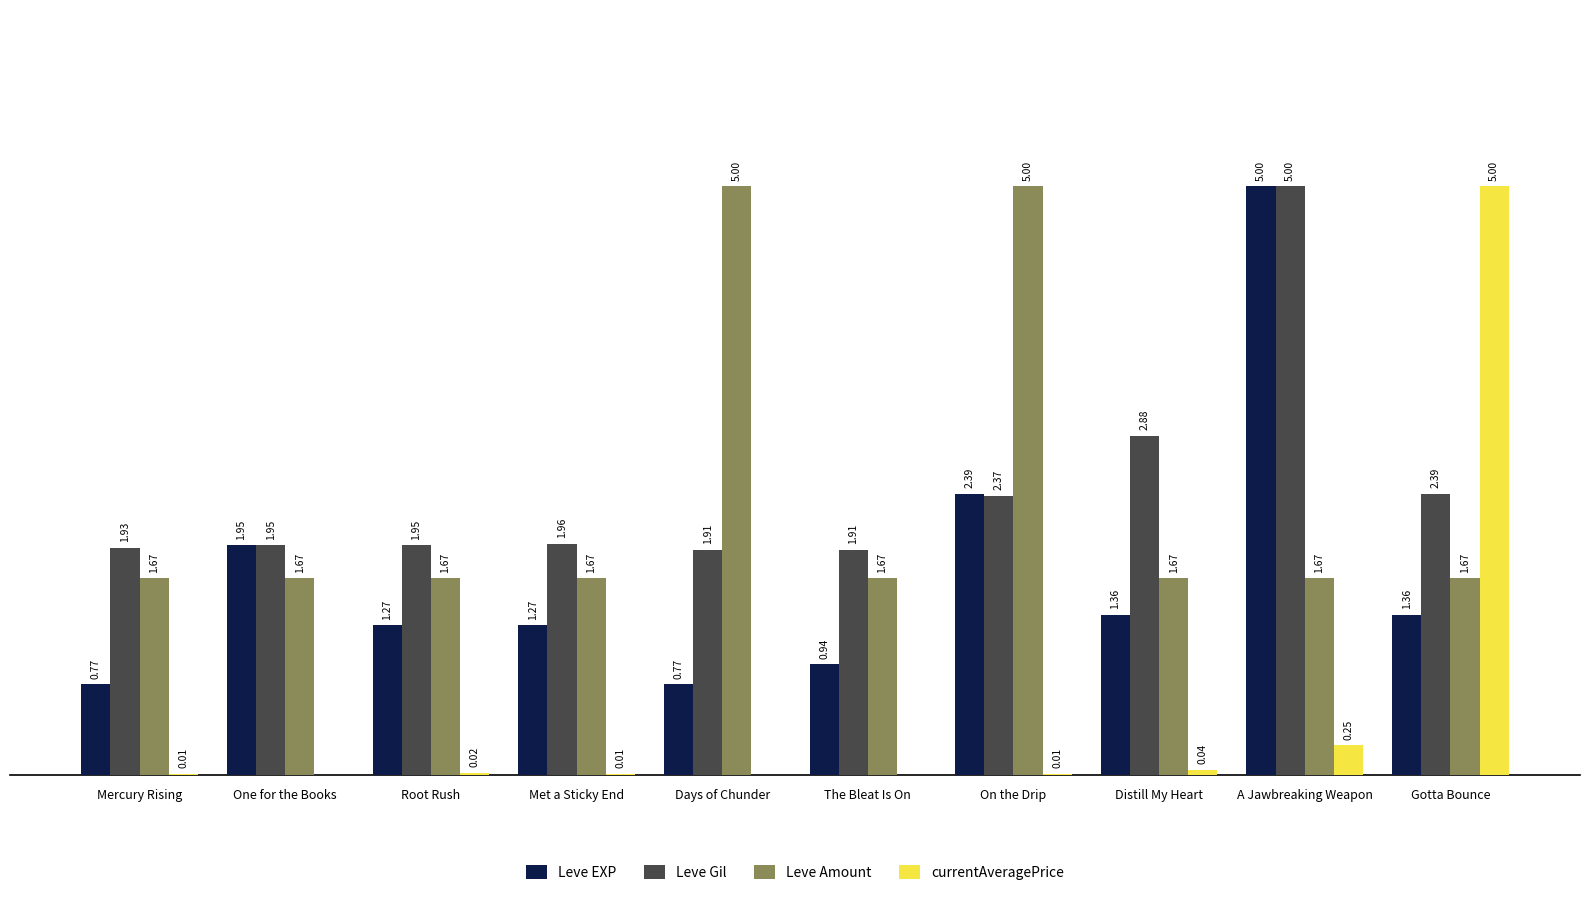

Between Mercury Rising and The Bleat Is On, which series saw the biggest shift?

Leve EXP